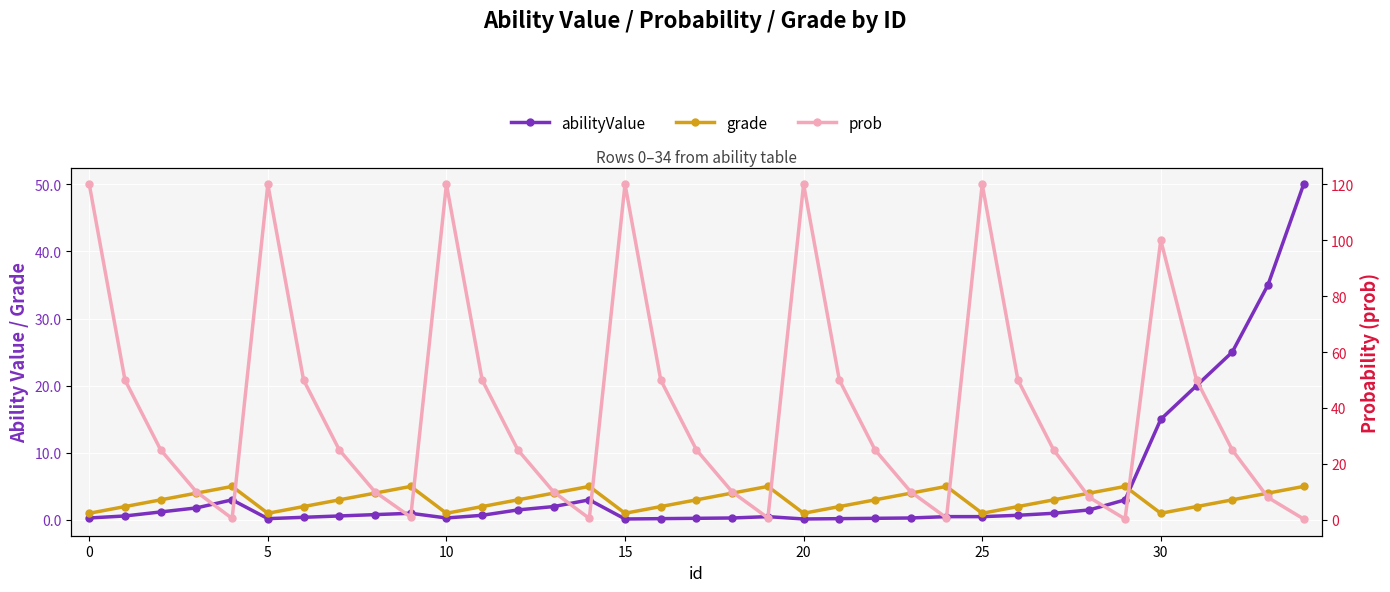

Count the number of data series in this chart.

3